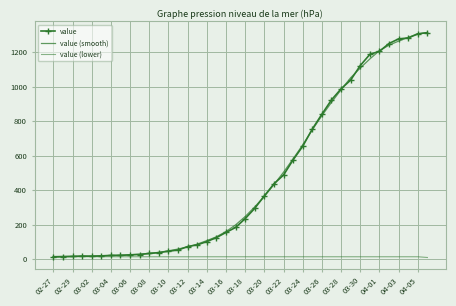

What is the label of the 5th point from the left?

03-02